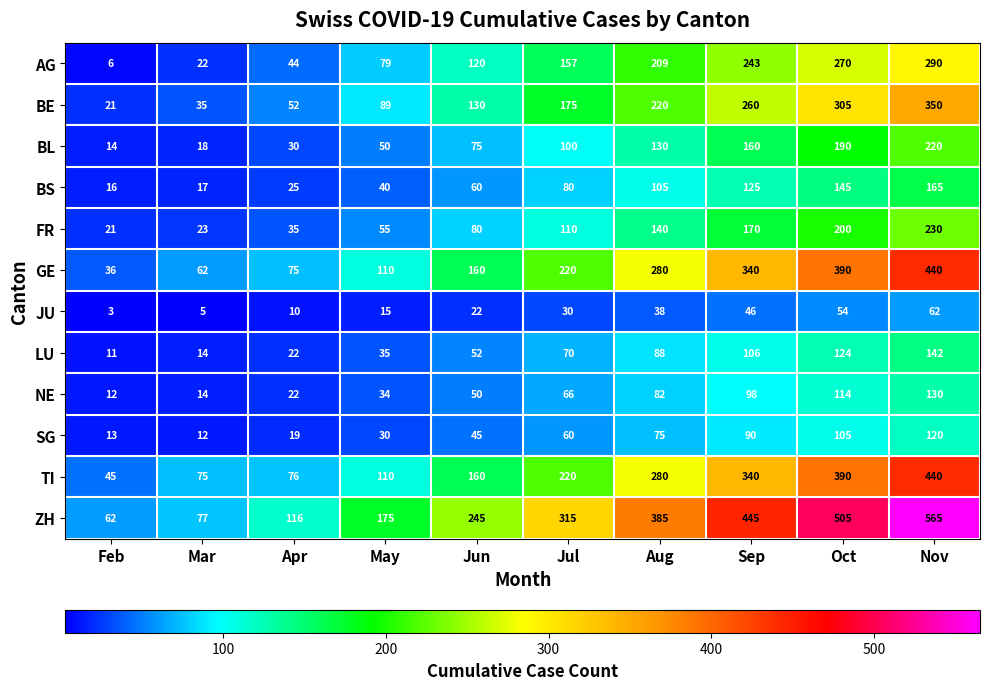

True or false: SG has a value of 6 at Mar.

False